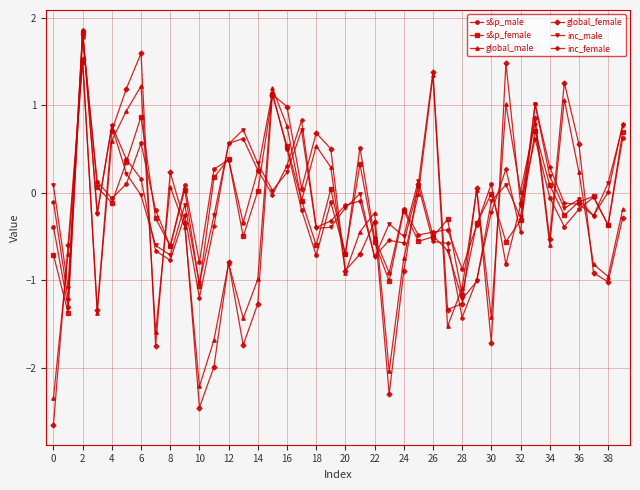

Does the chart display data point markers on the line(s)?

Yes